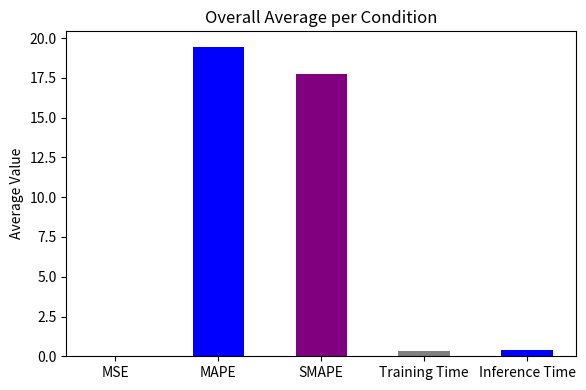

Which label corresponds to the largest value in the chart?

MAPE